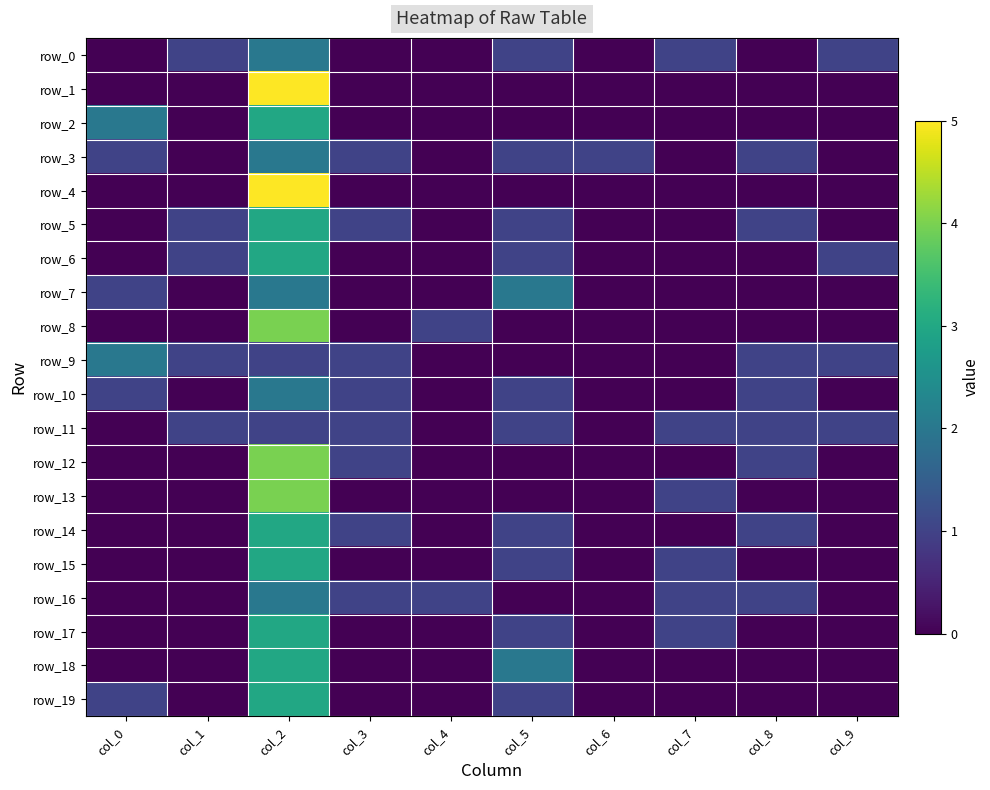

Between col_6 and col_8, which series saw the biggest shift?

row_5